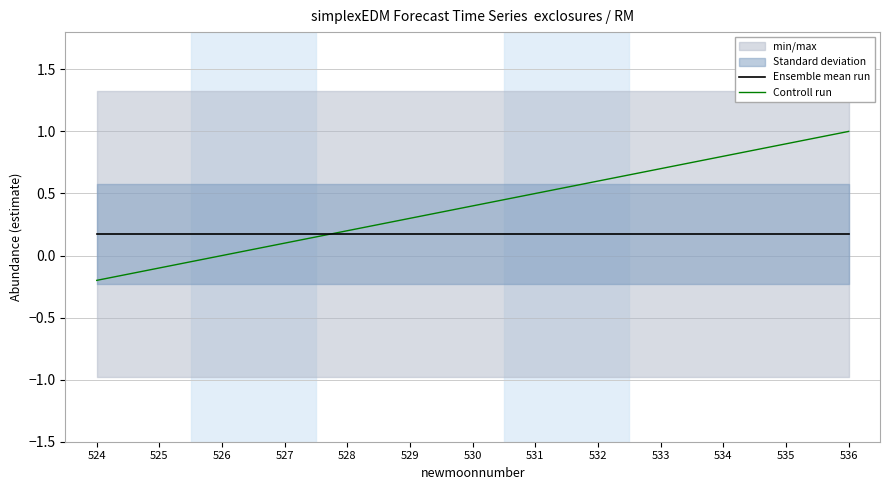

True or false: Ensemble mean run has a value of 0.2 at 534.

True